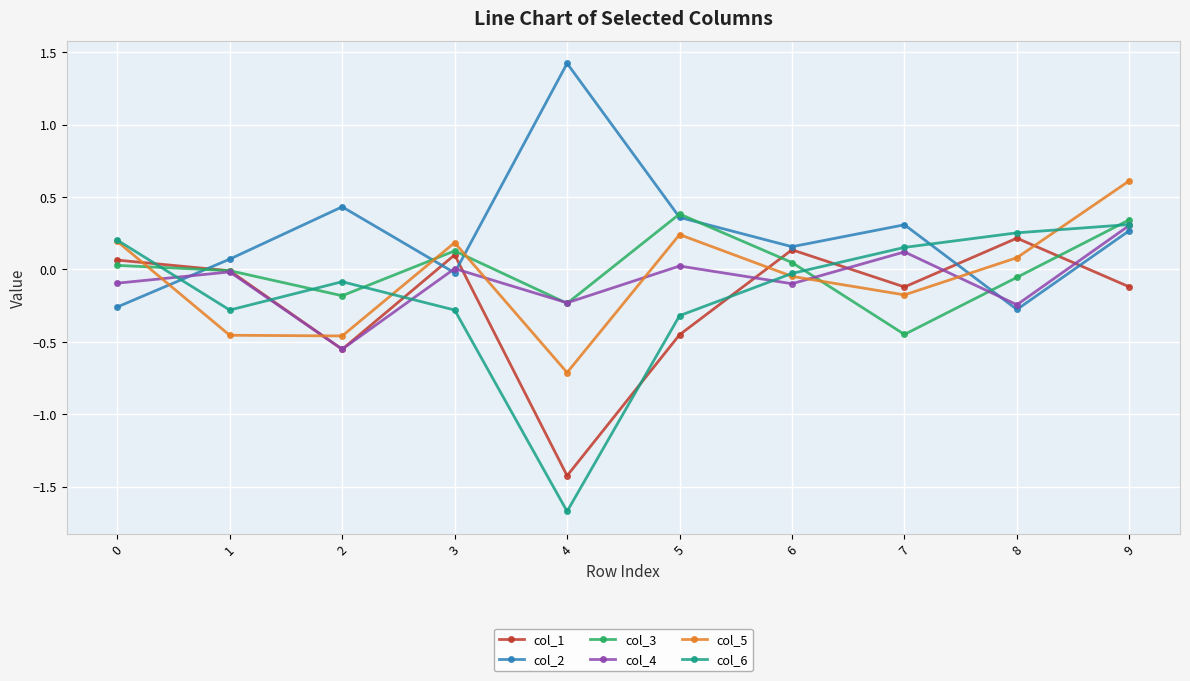

Where is the first local maximum for col_6?

2